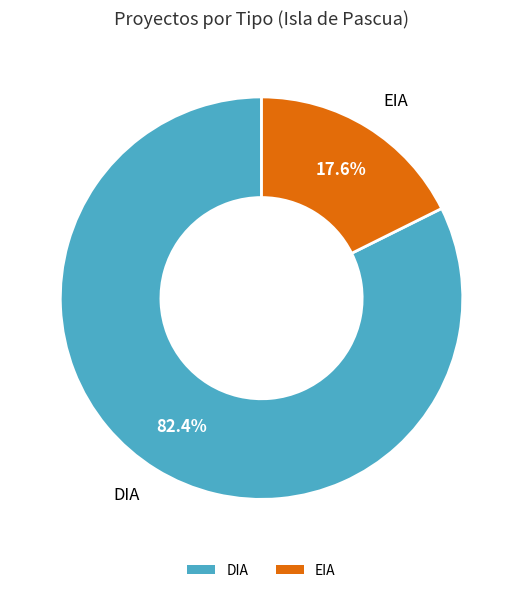

Count the number of slices in the pie.

2